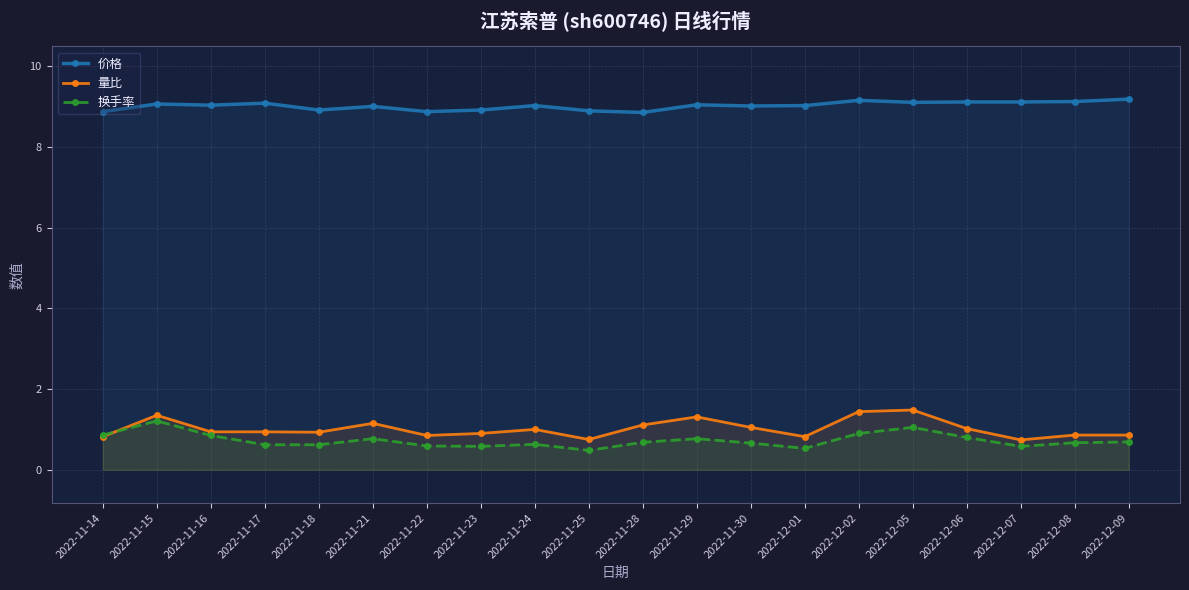

What position from the right is 2022-12-06?

4